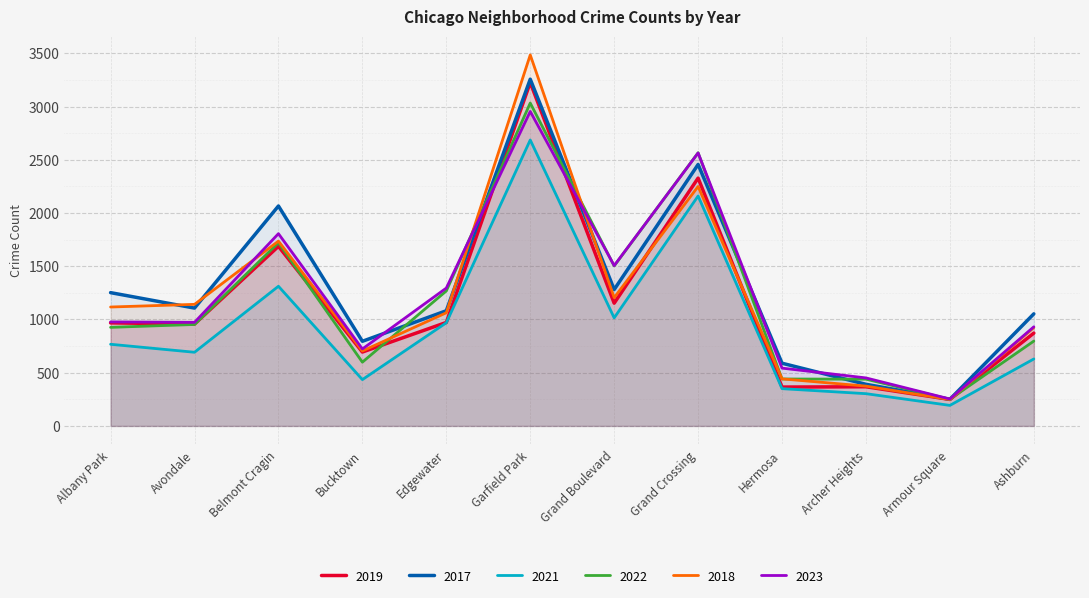

What position from the right is Avondale?

11